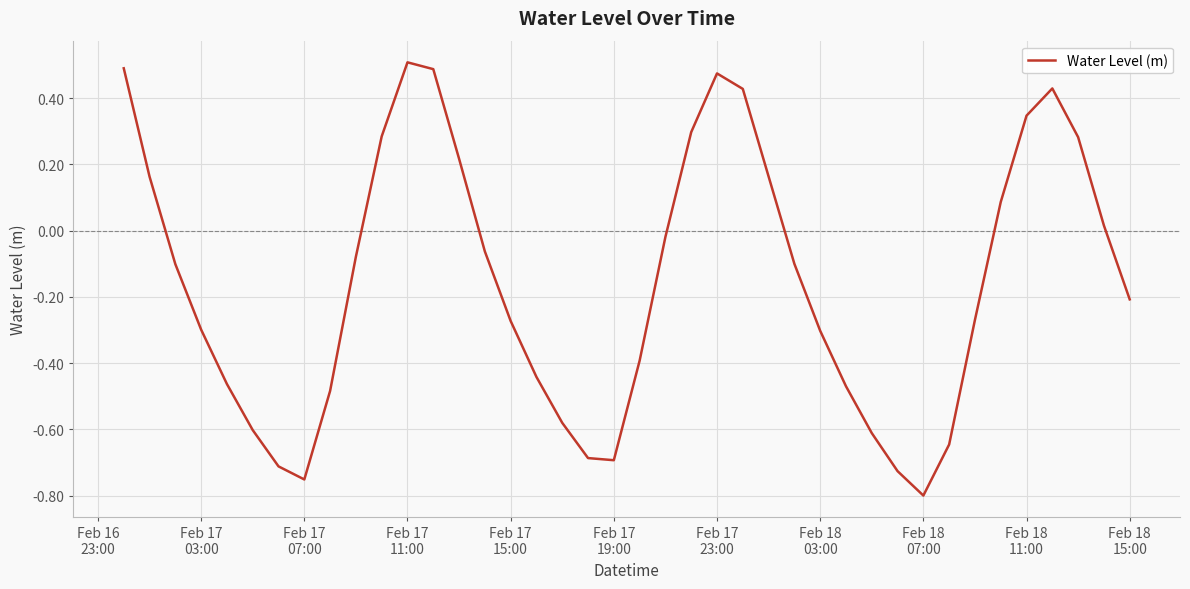

How many lines are shown in the chart?

1